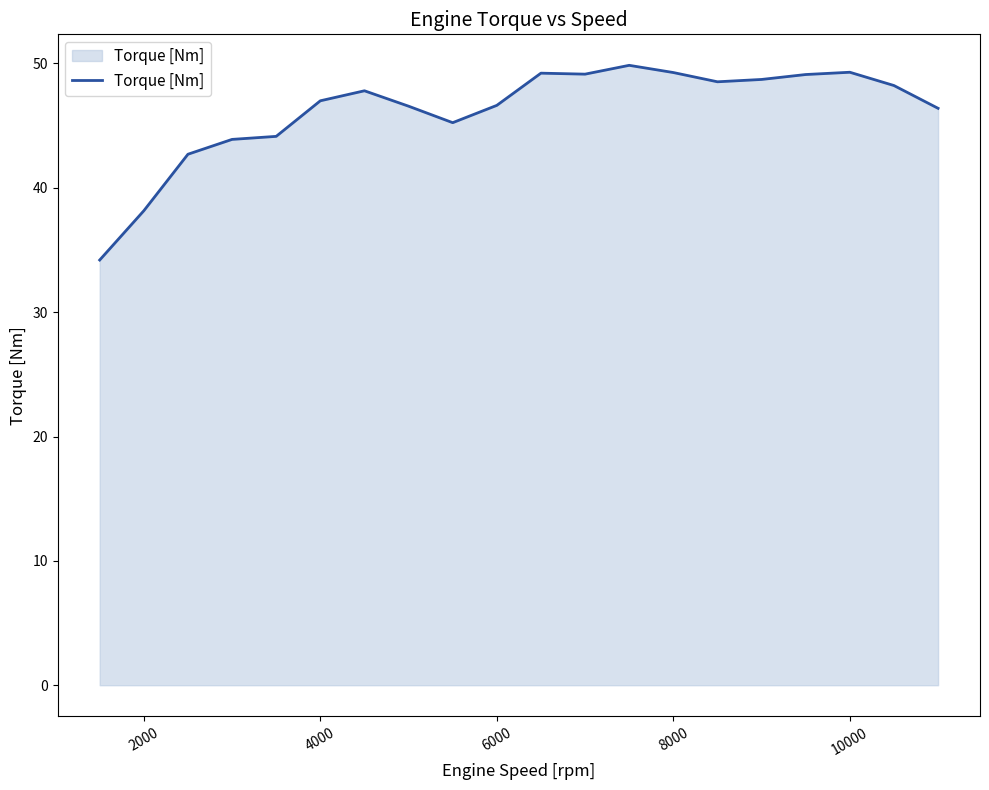

What is the greatest value displayed?

49.8